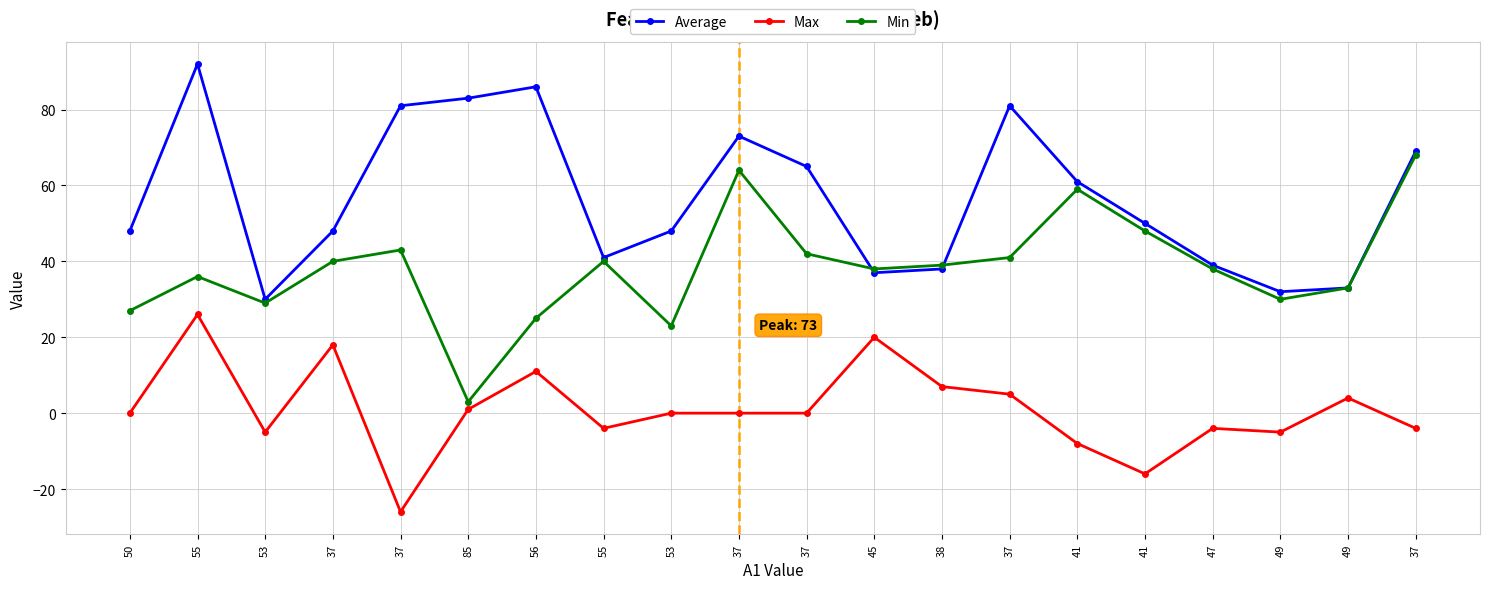

At how many categories does at least one series exceed 4?

20